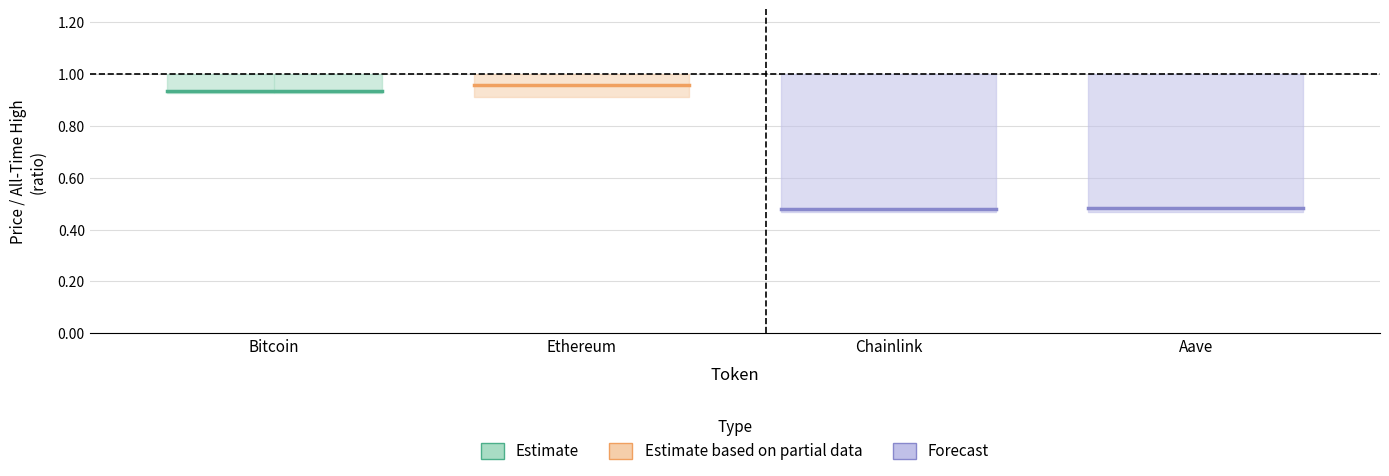

What is the smallest value displayed?

0.5